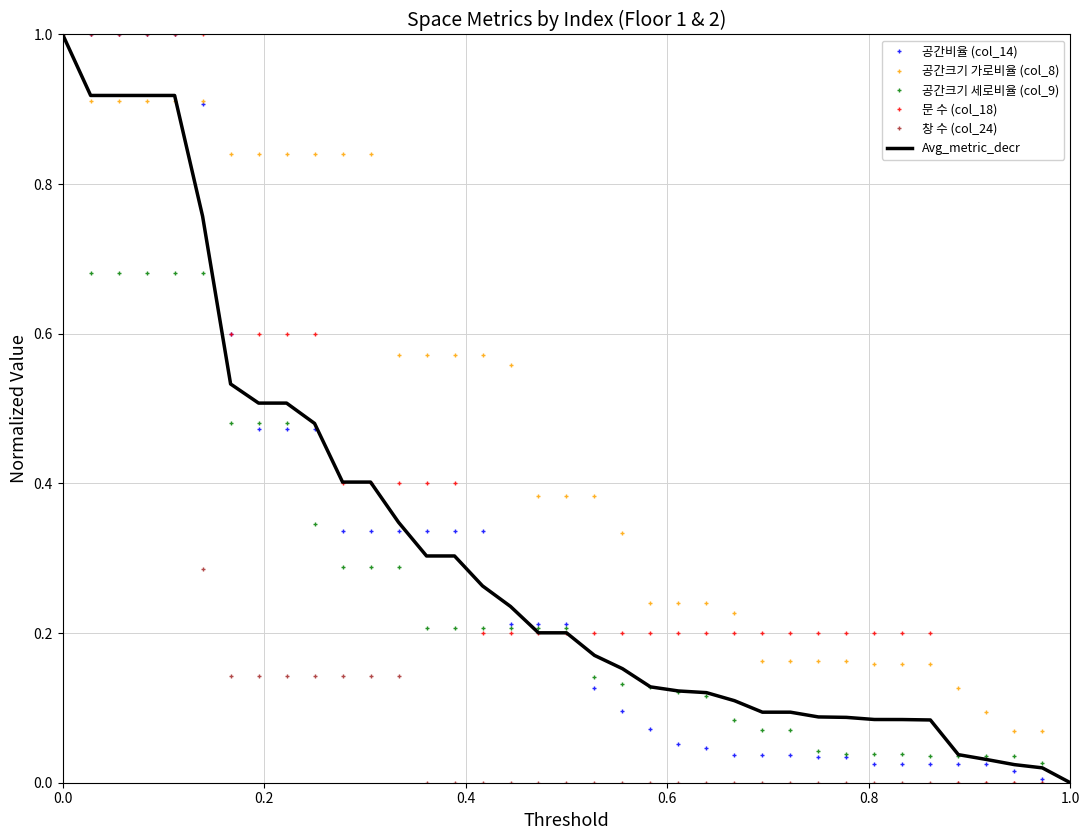

Which series has the largest total across all categories?

공간크기 가로비율 (col_8)